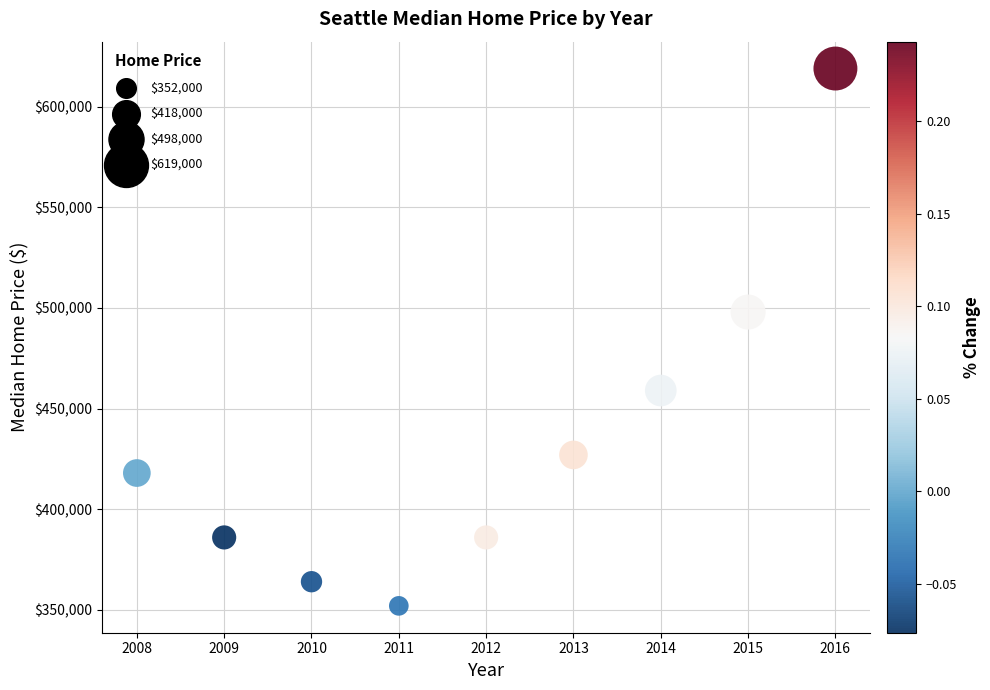

What is the average X value?

2012